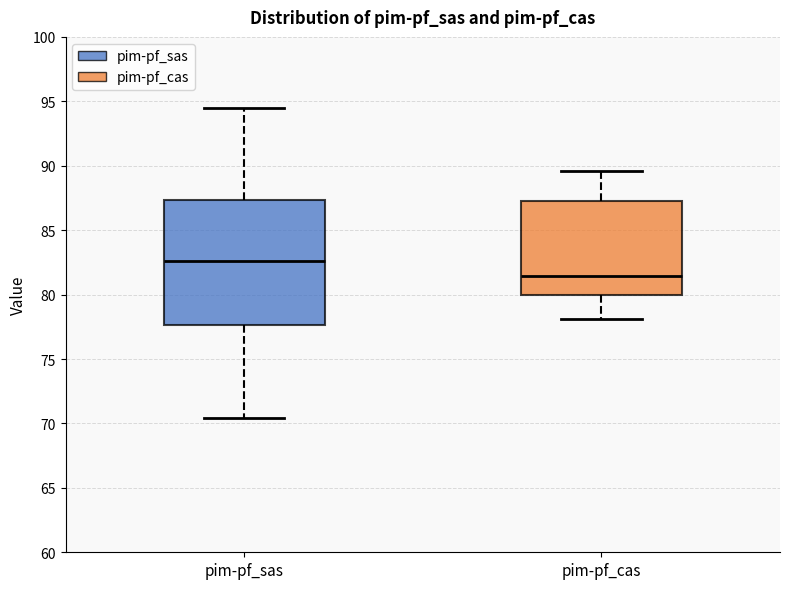

Which box's median line is the lowest?

pim-pf_cas